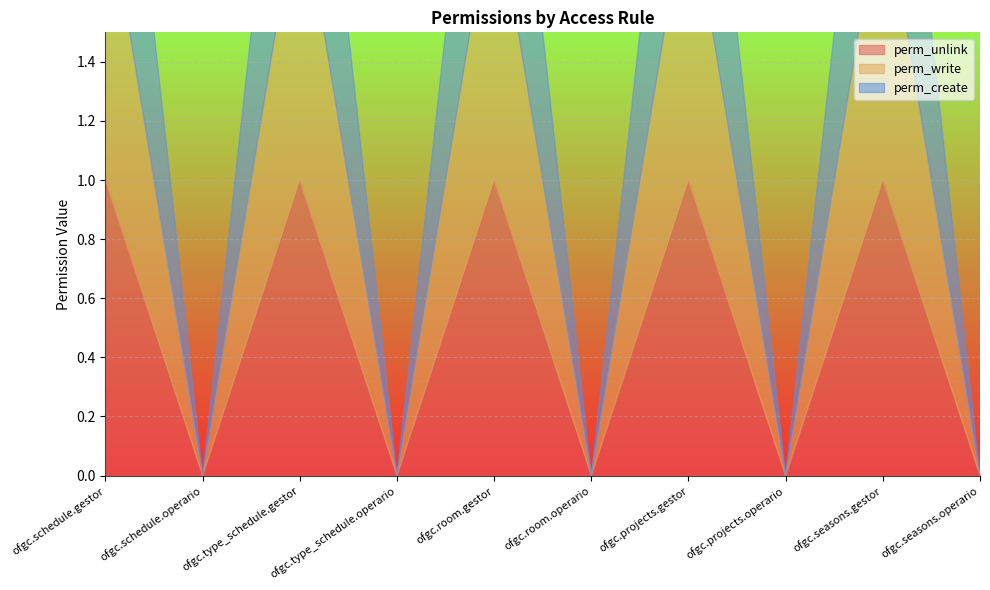

What is the difference between the maximum and minimum values in the perm_unlink series?

1